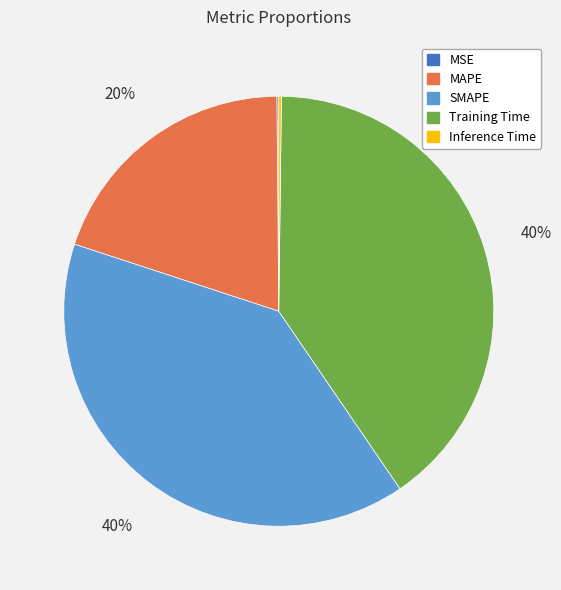

Does any single category account for the majority?

No